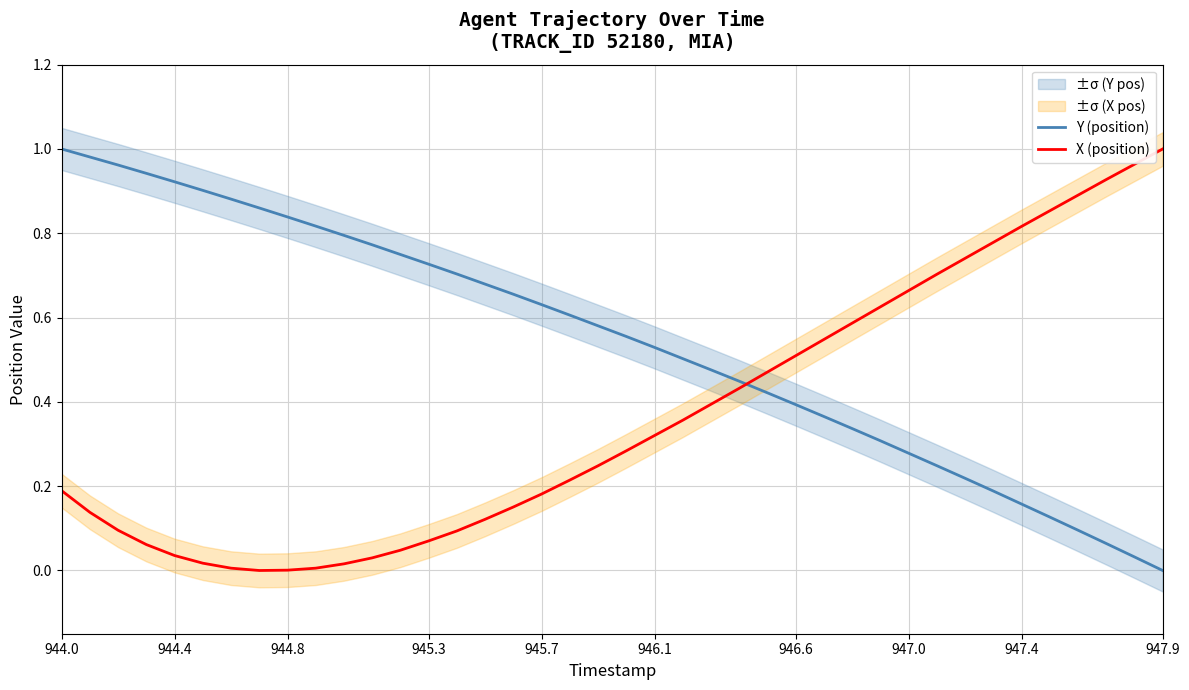

Is it true that Y (position) equals 0.9 at 946.1?

False